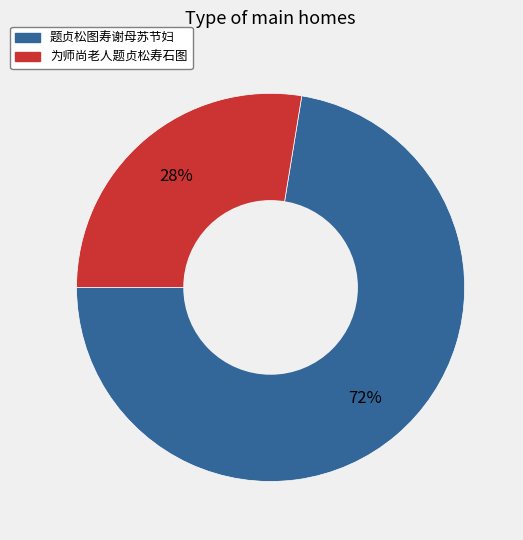

Which slice is the largest?

题贞松图寿谢母苏节妇